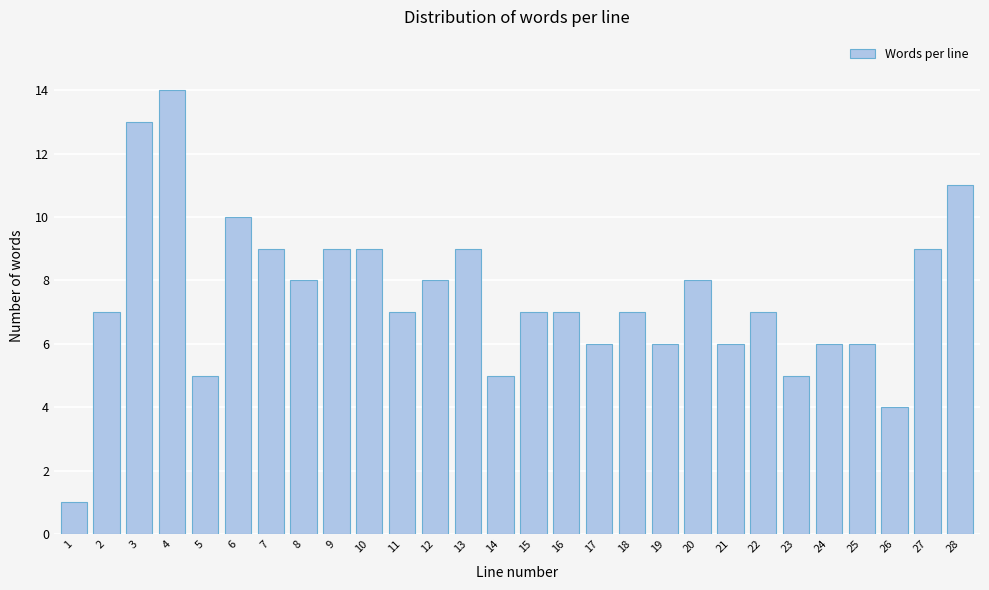

Reading left to right, what are all the values shown in this chart?

1	7	13	14	5	10	9	8	9	9	7	8	9	5	7	7	6	7	6	8	6	7	5	6	6	4	9	11